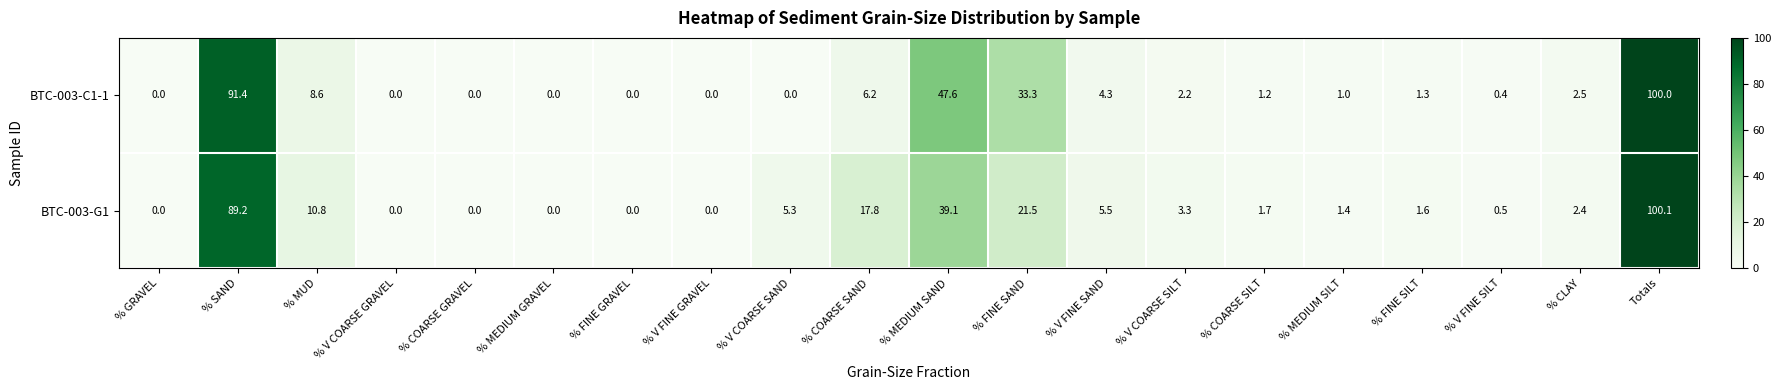

Which label corresponds to the largest value in the chart?

Totals